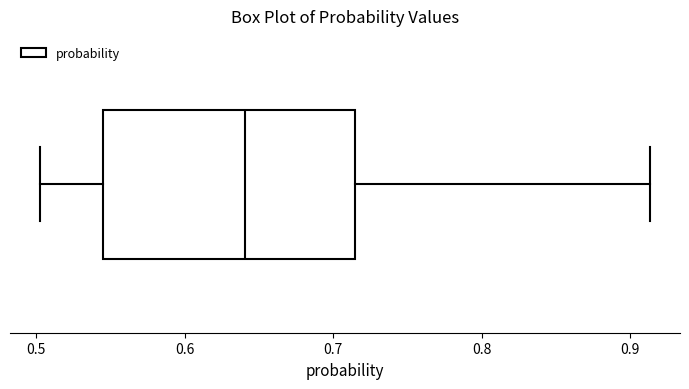

Transcribe this box plot: give where the median line is, the range the box spans, and where the two whiskers end, as read against the x-axis. The values are not printed on the chart, so give them approximately, as read against the axis.

median 0.64, box 0.55 to 0.71, whiskers 0.50 to 0.91